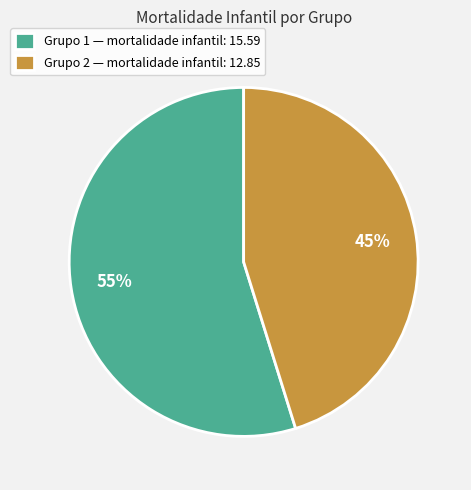

To the nearest percent, what is the combined percentage of Grupo 1 and Grupo 2?

100%